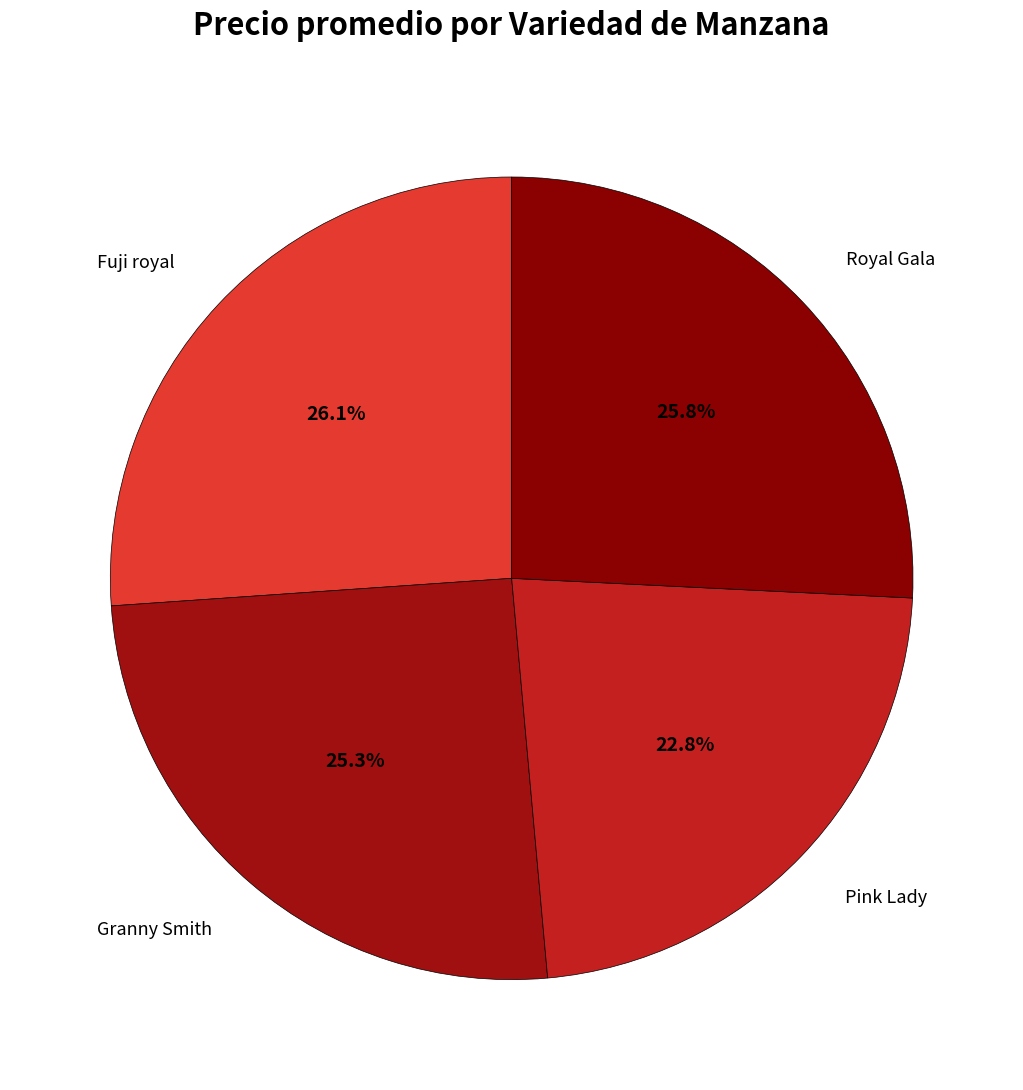

How much of the chart is everything except Pink Lady?

77.2%